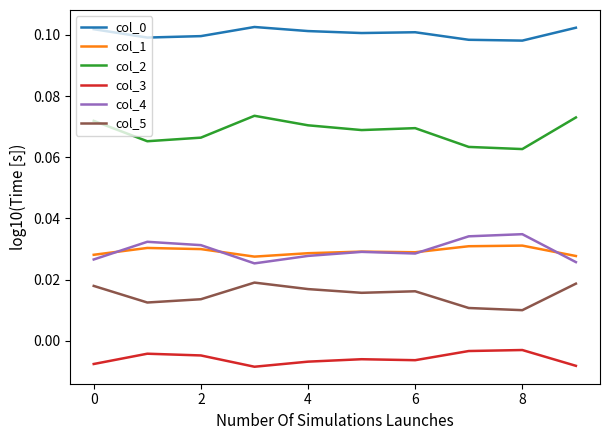

True or false: col_0 and col_2 cross at least once.

False